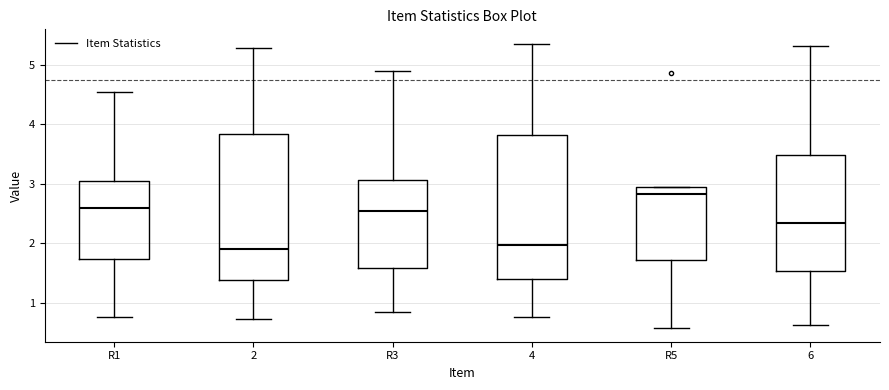

Where does the median line of the box for 4 sit on the y-axis? The values are not printed on the chart, so give them approximately, as read against the axis.

2.0